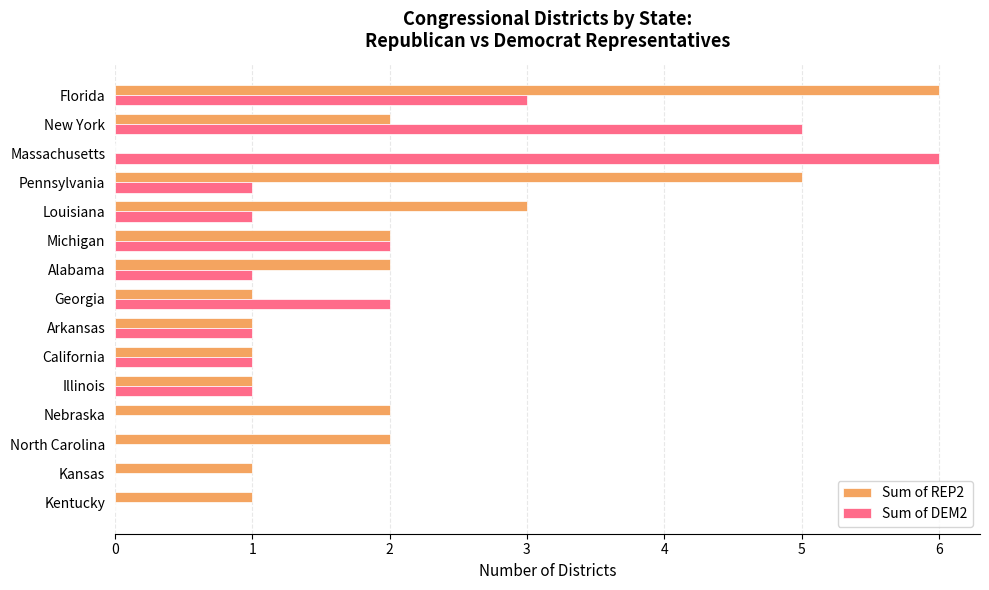

Is it true that Sum of DEM2 equals 1 at Alabama?

True